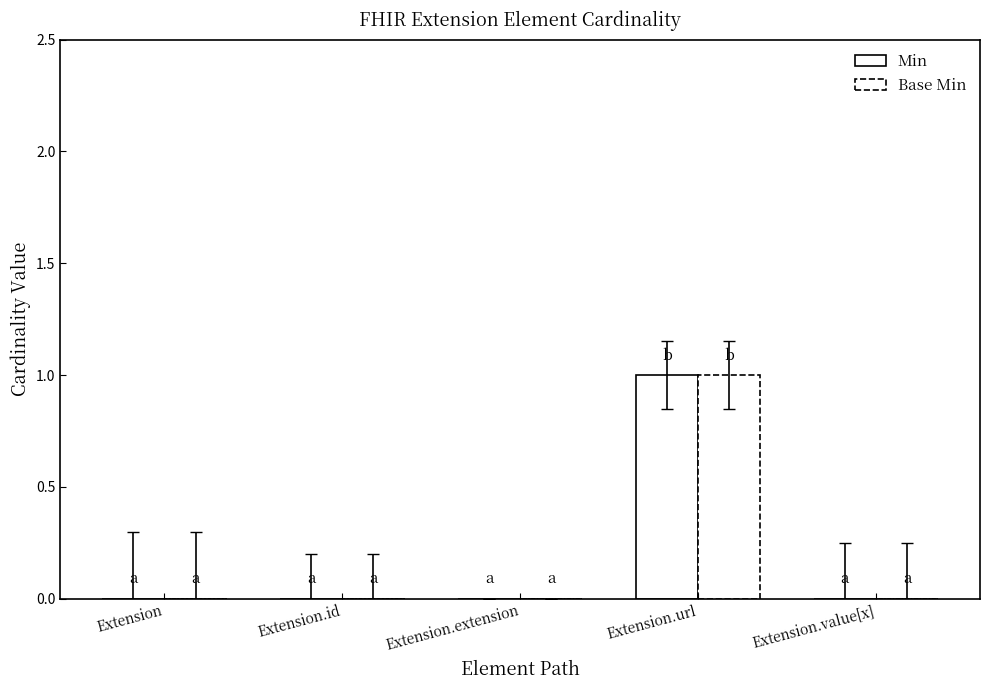

The Base Min series shows 0 at Extension.extension. True or false?

True